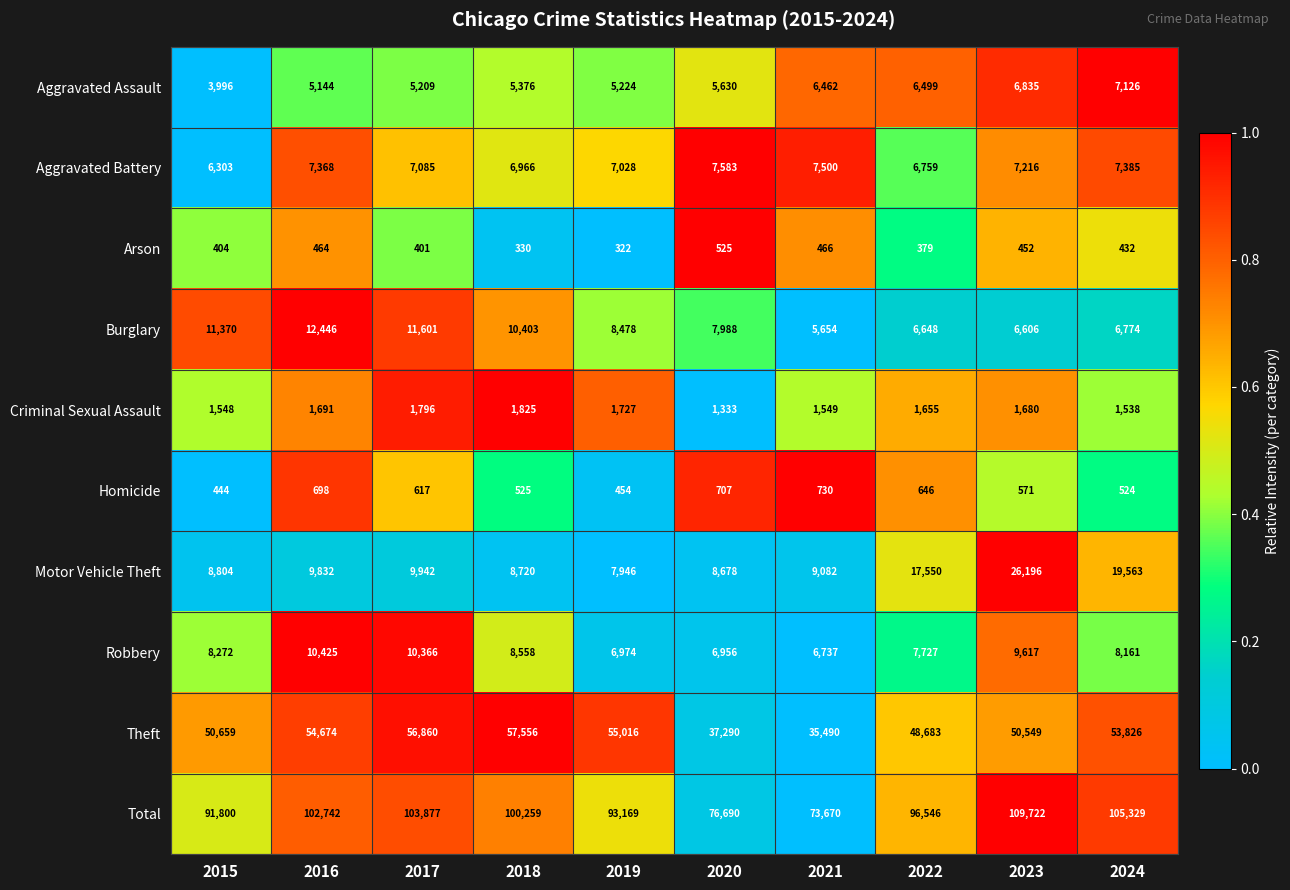

What is the average value of the Aggravated Battery series?

7119